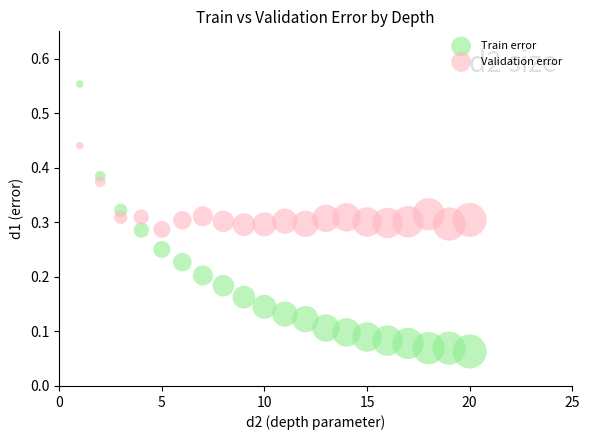

Across all data points, what is the range of Y values (max minus min)?

0.5